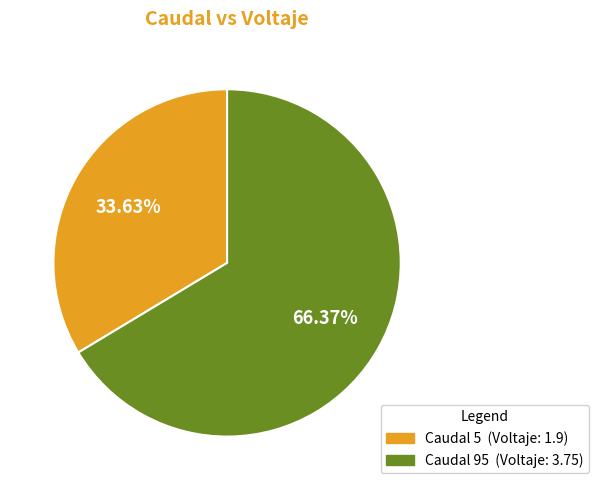

How many slices are in this pie chart?

2